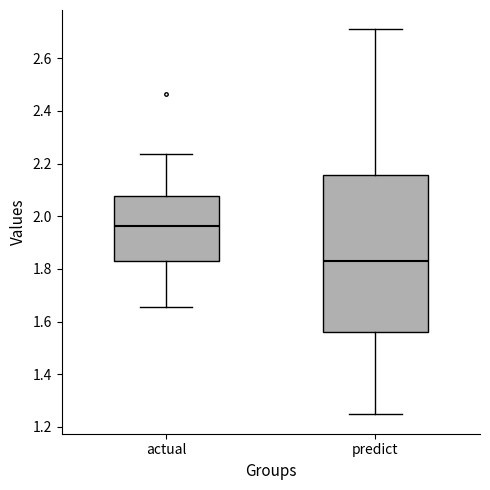

Reading left to right, read every box against the y-axis: the position of its median line, the range the box covers, and the ends of its whiskers. The values are not printed on the chart, so give them approximately, as read against the axis.

actual: median 1.96, box 1.84 to 2.08, whiskers 1.66 to 2.24
predict: median 1.84, box 1.56 to 2.16, whiskers 1.24 to 2.70